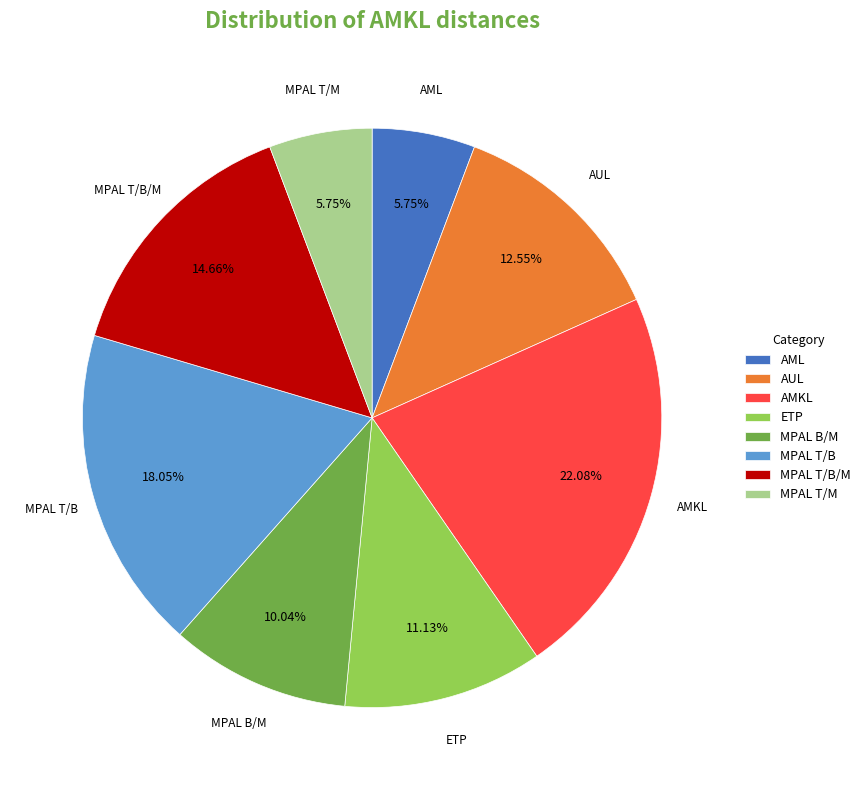

Which has a higher value, MPAL T/B/M or MPAL T/M?

MPAL T/B/M